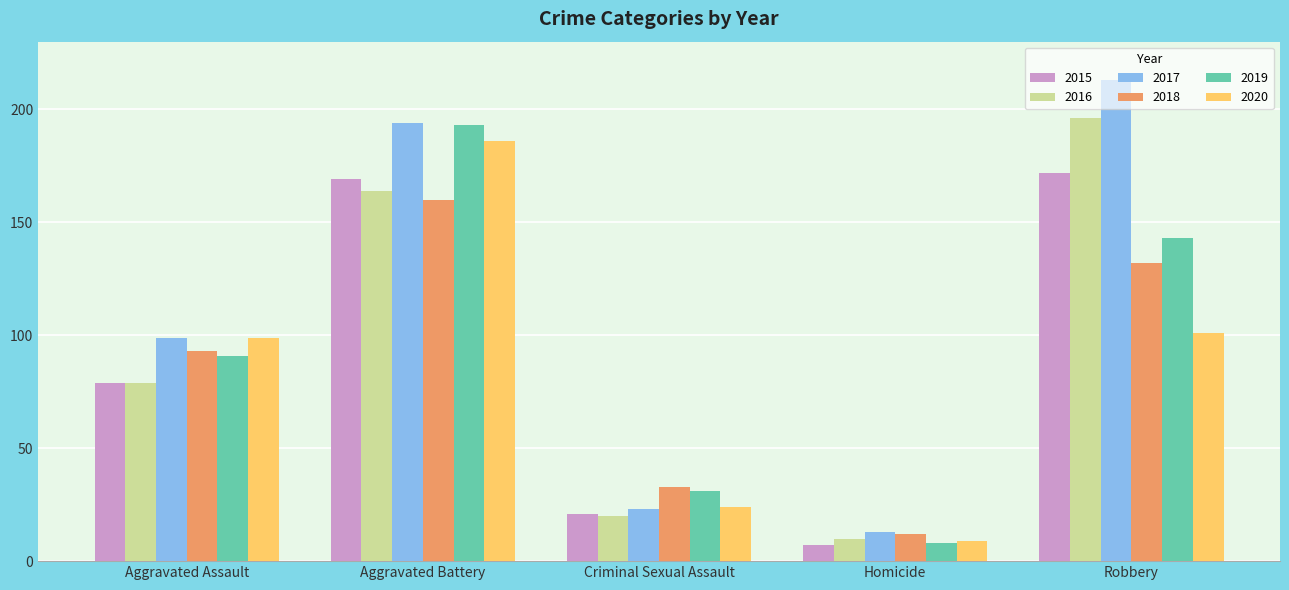

How many data points in 2020 are less than 99?

2